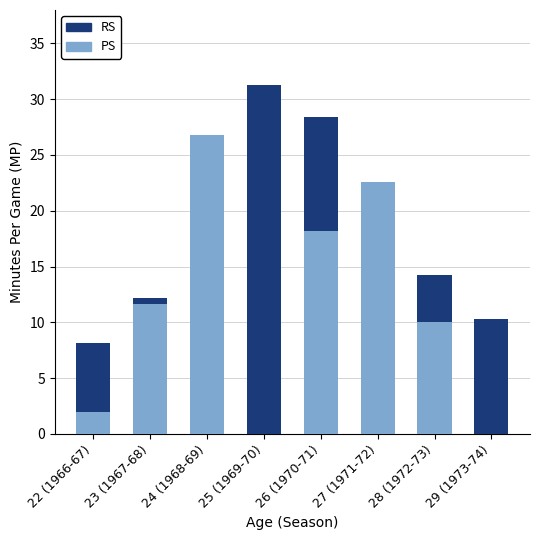

What is the average value of the PS series?

11.4